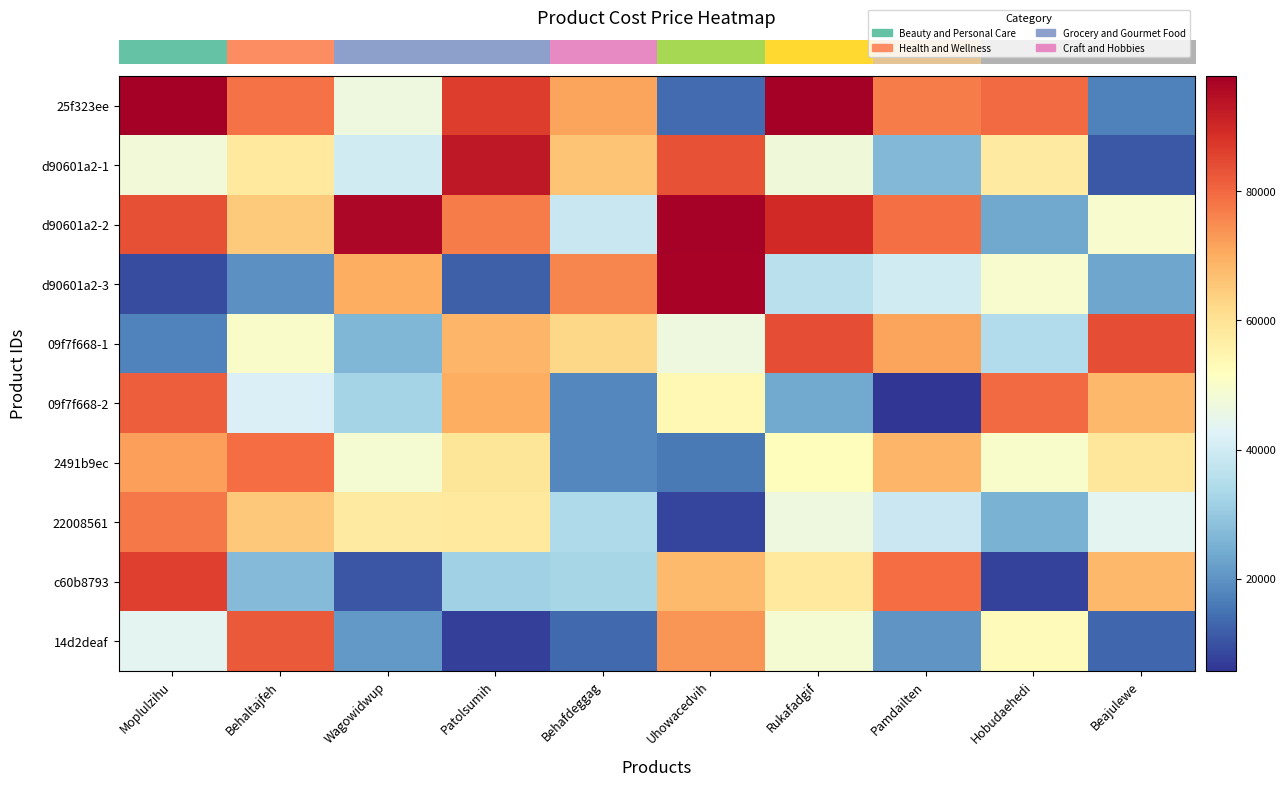

Reading left to right, extract all data points from this chart.

row_0: 97879.9	78525.8	46693.5	86566.8	71250.0	13946.8	97684.1	77308.3	79676.1	17170.8
row_1: 47786.7	58073.2	40225.8	93042.7	66167.2	83162.4	47124.3	26587.7	57685.6	11062.6
row_2: 83625.0	65008.1	96291.9	77018.3	38680.0	97216.3	89846.5	78946.4	23490.7	49338.5
row_3: 9161.4	19657.5	69889.7	12174.9	75752.4	96913.4	35953.4	40193.7	49607.8	22999.8
row_4: 17342.5	50192.0	26556.4	68632.3	62529.8	46529.4	84104.4	71525.2	34674.8	84064.7
row_5: 81452.6	41810.4	32391.2	69837.1	18276.5	53929.2	23991.3	5699.4	79757.8	68160.8
row_6: 71990.7	79169.3	48597.0	59030.4	18280.7	15880.4	52480.7	68498.3	49754.1	58697.4
row_7: 77674.9	65298.2	57590.0	58124.7	33875.3	7927.7	46488.2	39185.7	25385.5	43810.2
row_8: 86073.3	27224.3	10538.8	31731.5	32891.4	67882.1	57918.1	79470.3	7524.3	68109.8
row_9: 43606.8	82331.9	20862.4	7157.6	13554.5	73624.1	48878.3	20320.8	52599.3	13200.6